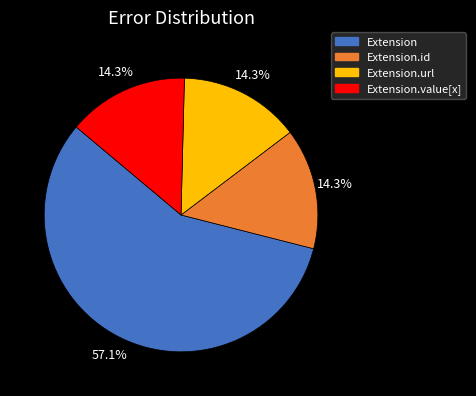

Does any single category account for the majority?

Yes